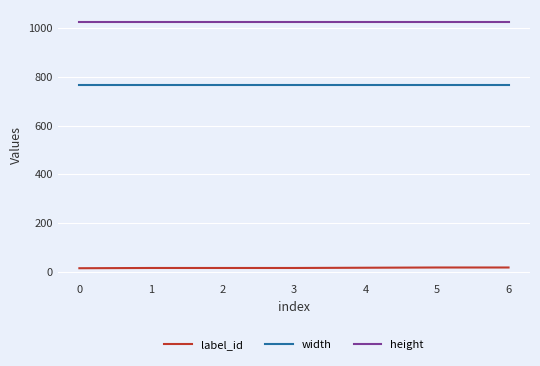

Is this an area chart (filled region under the line)?

No